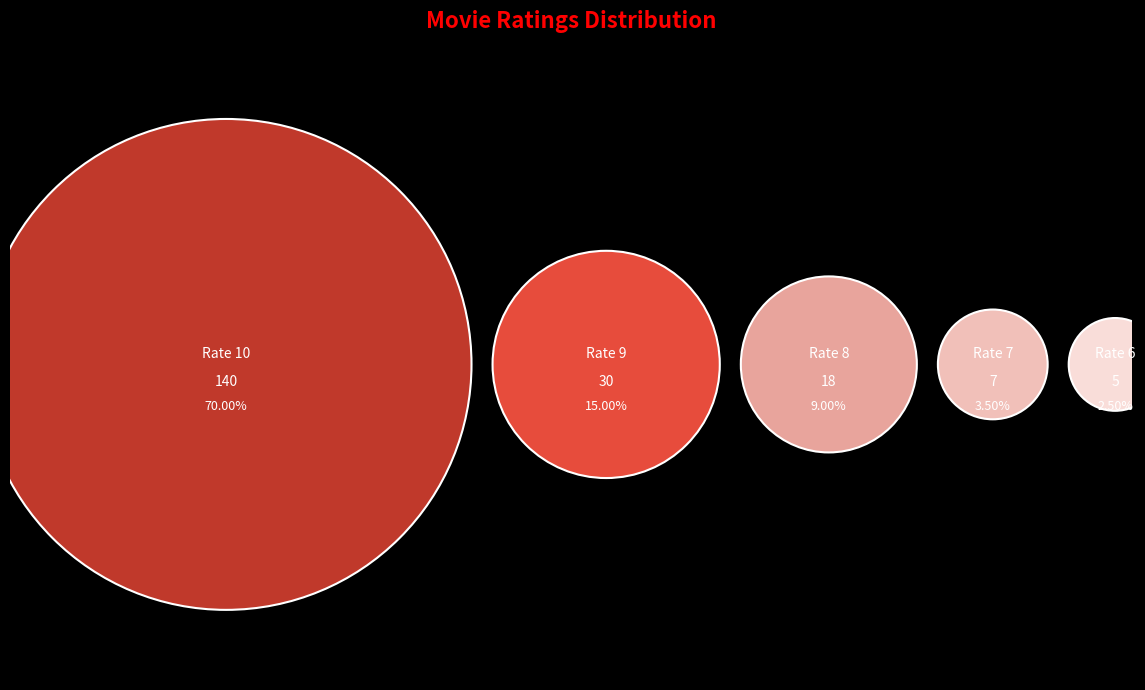

Which slice is the largest?

10